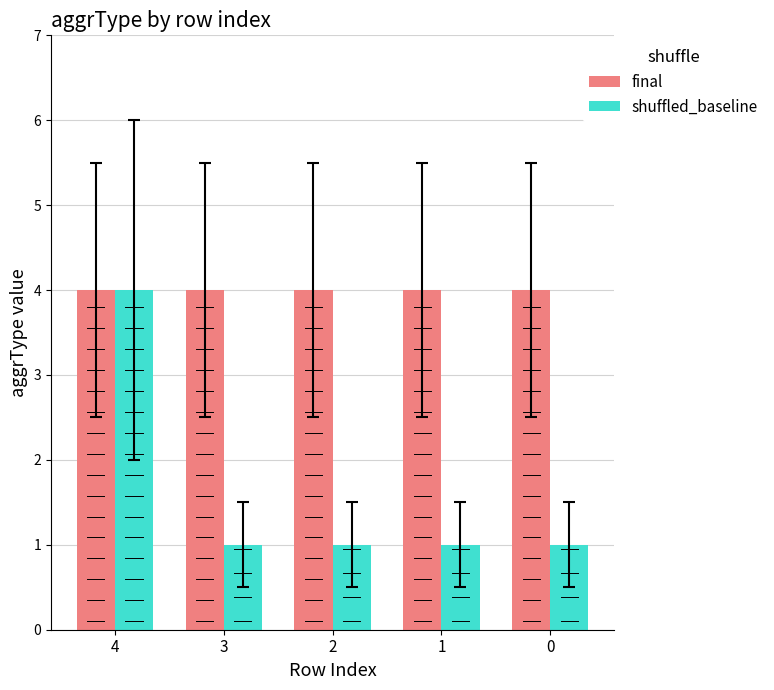

What is the approximate value of shuffled_baseline at 2?

1